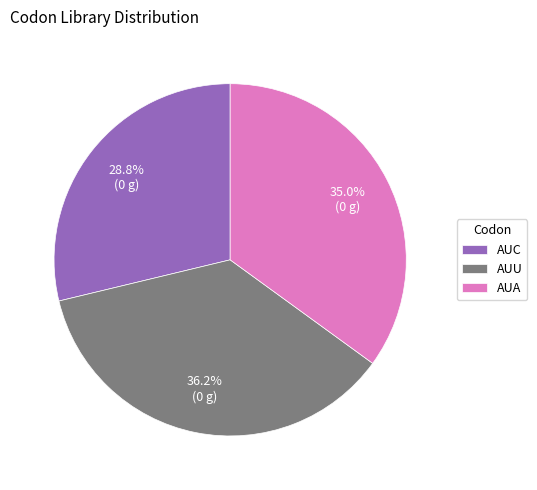

To the nearest percent, what is the difference between the largest and smallest slice percentages?

7%